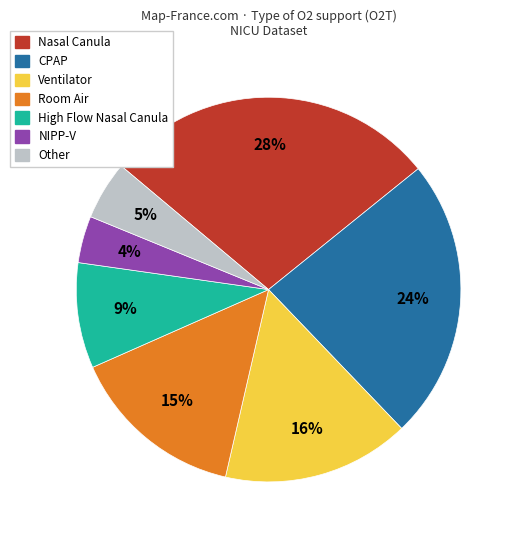

To the nearest percent, what percentage of the pie is Nasal Canula?

28%